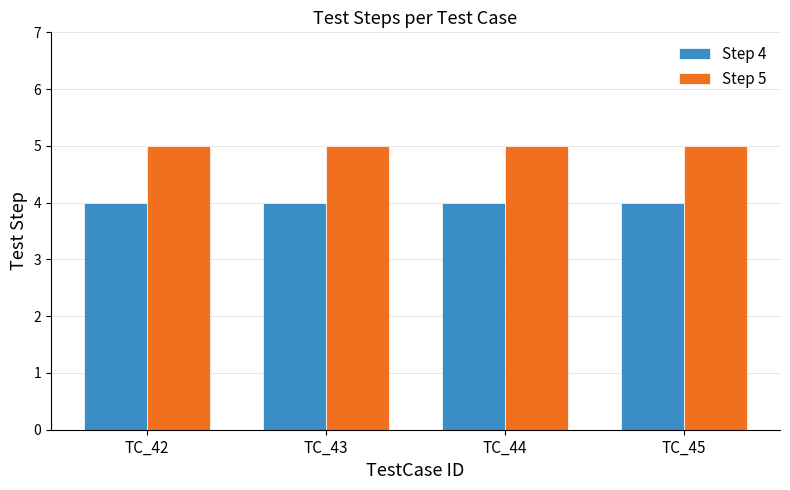

How many bars are there in total?

8